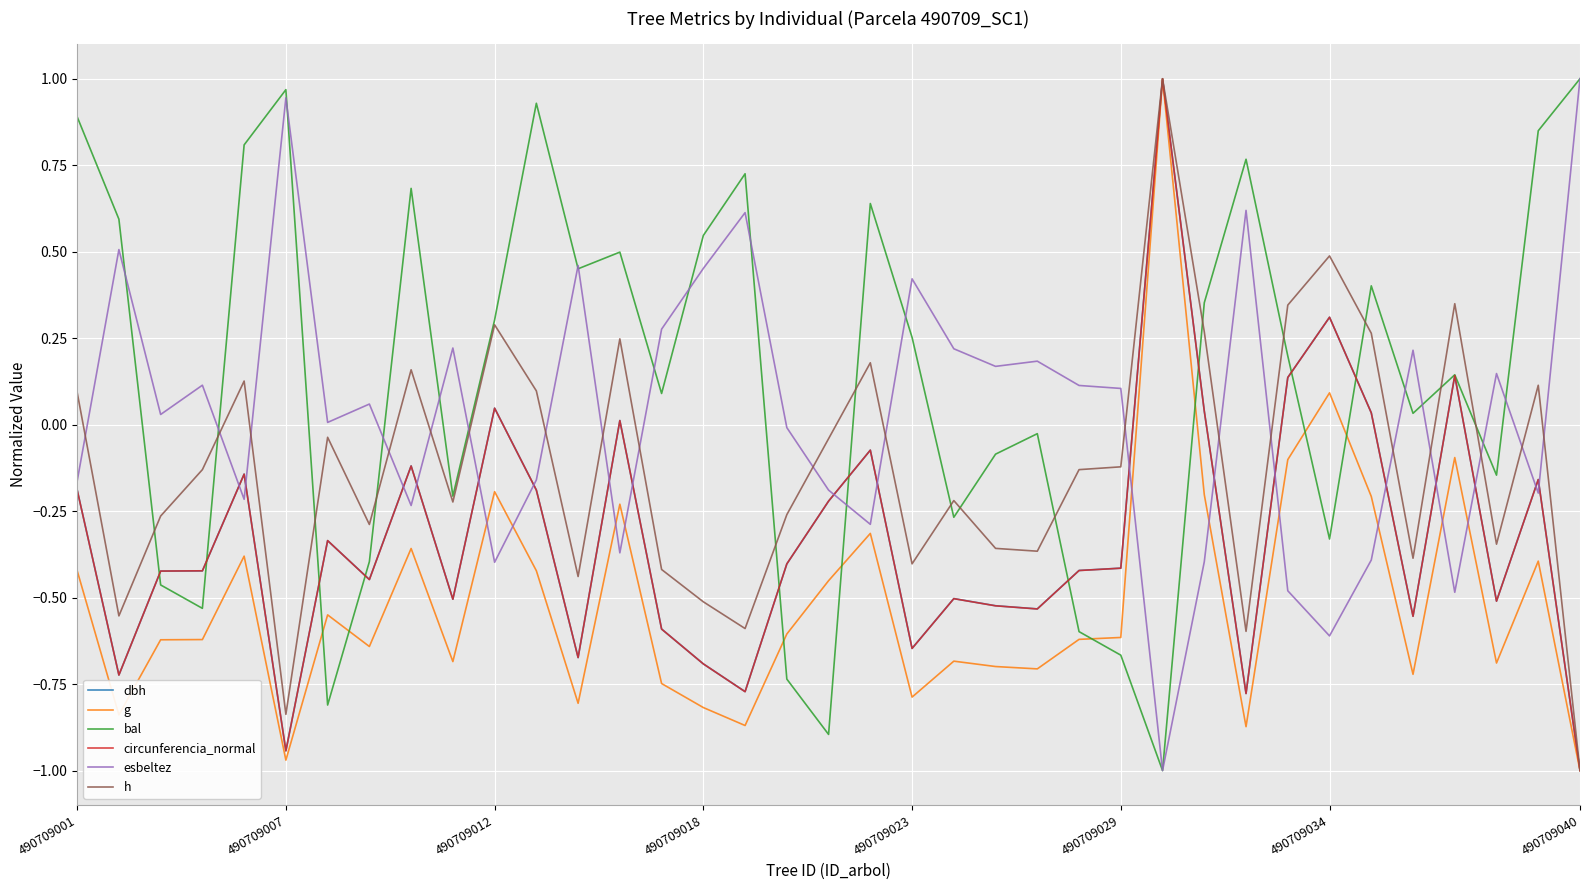

Which series has the largest total across all categories?

bal